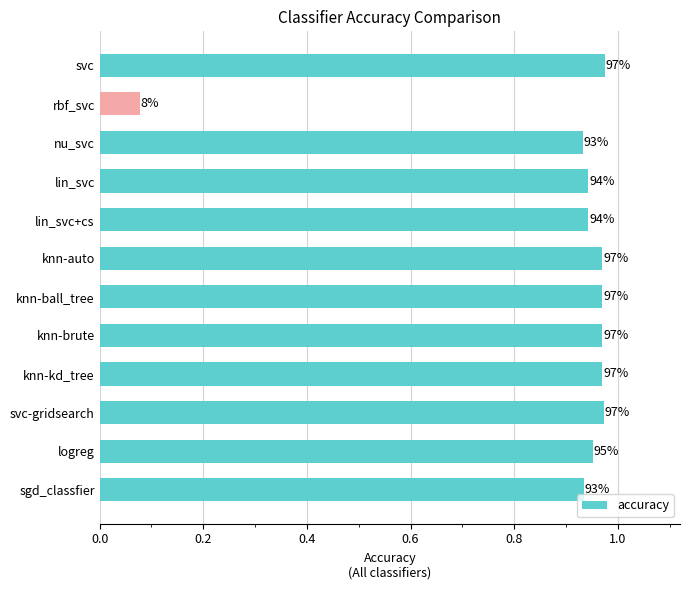

Does the chart contain any negative values?

No